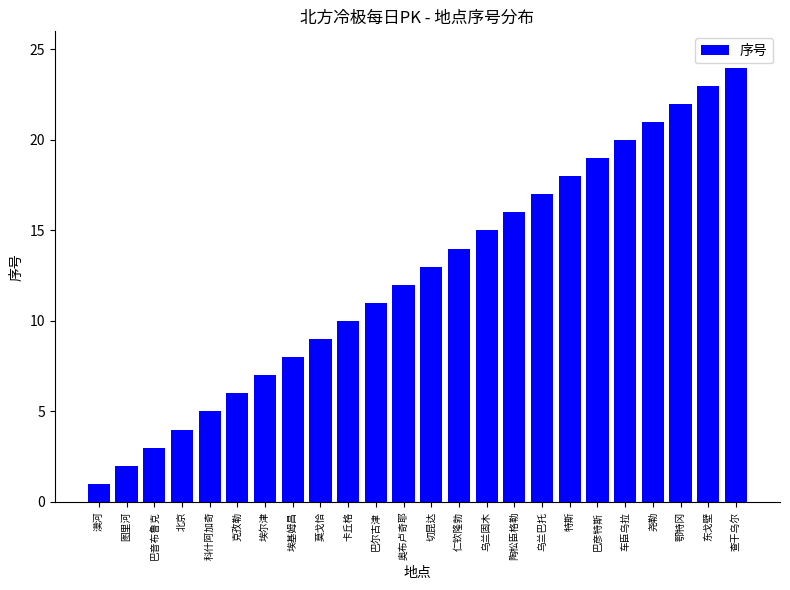

What is the maximum value shown in the chart?

24